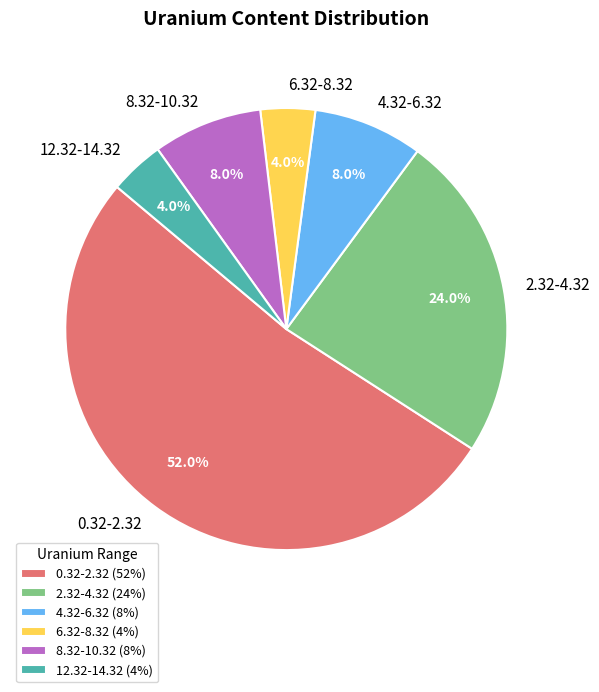

Which has a higher value, 0.32-2.32 or 8.32-10.32?

0.32-2.32